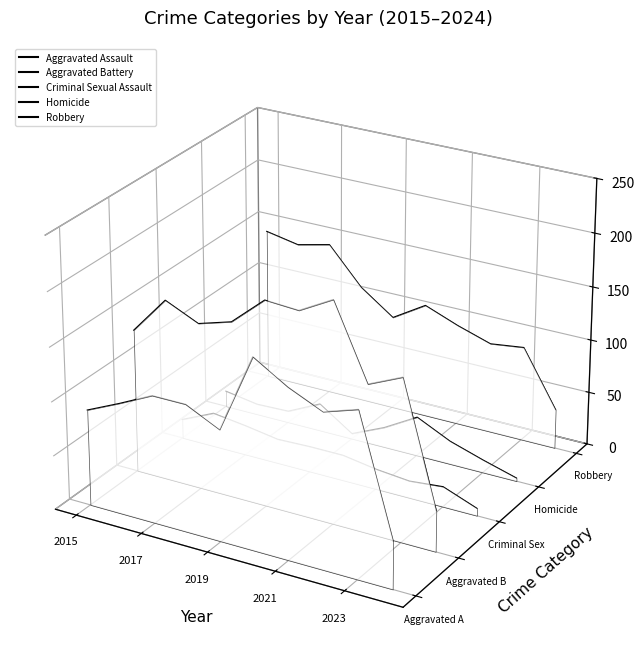

Which series has the widest spread of values?

Aggravated Battery